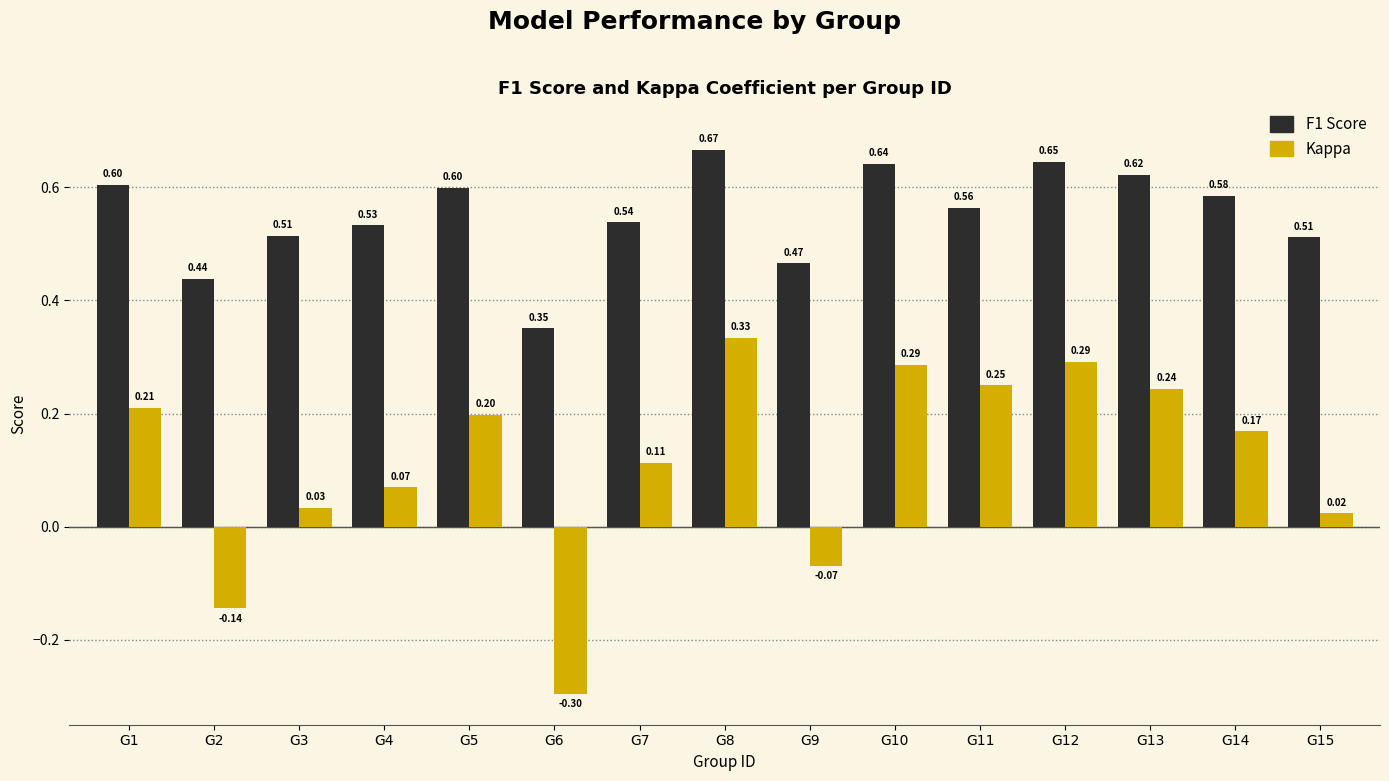

What is the average value of the F1 Score series?

0.6